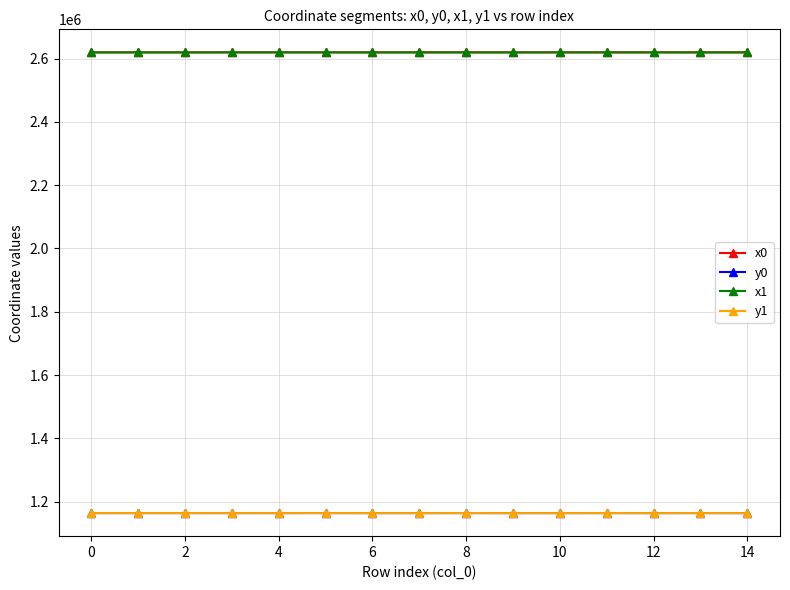

What is the value of the x0 point at the 15th from the left?

2619549.6